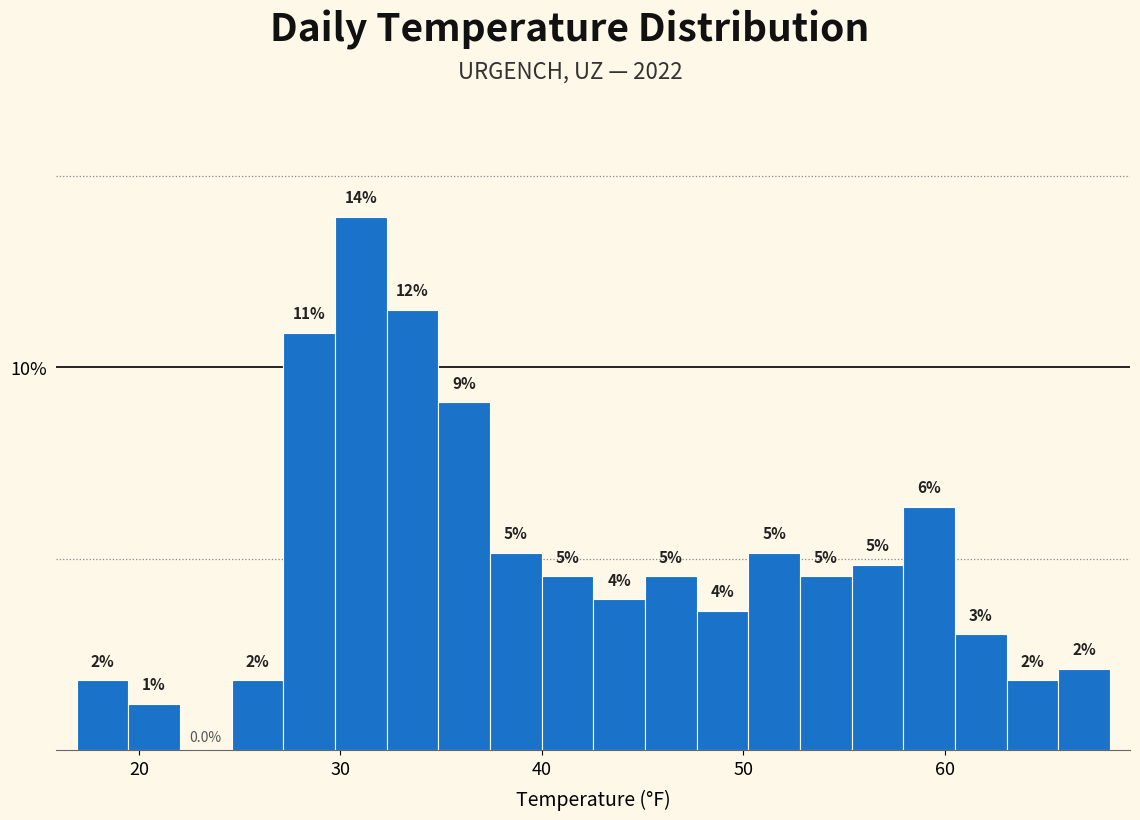

Read against the x-axis, roughly where is the centre of the tallest bar?

31